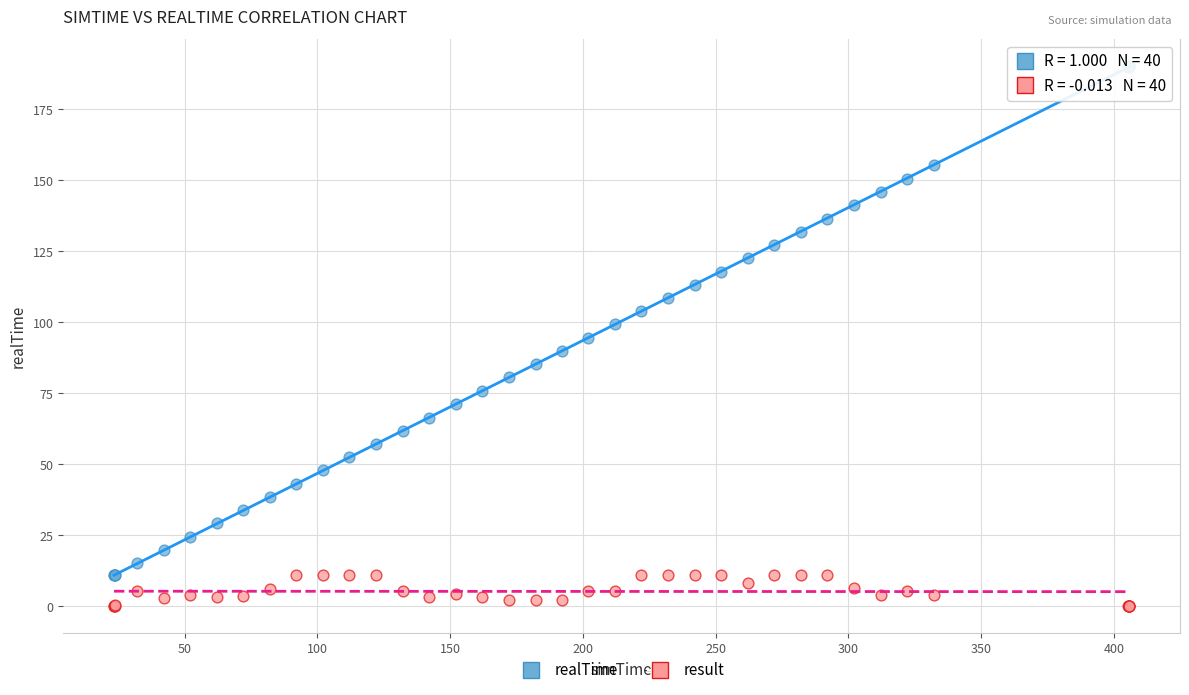

Which series contains the lowest Y value?

result